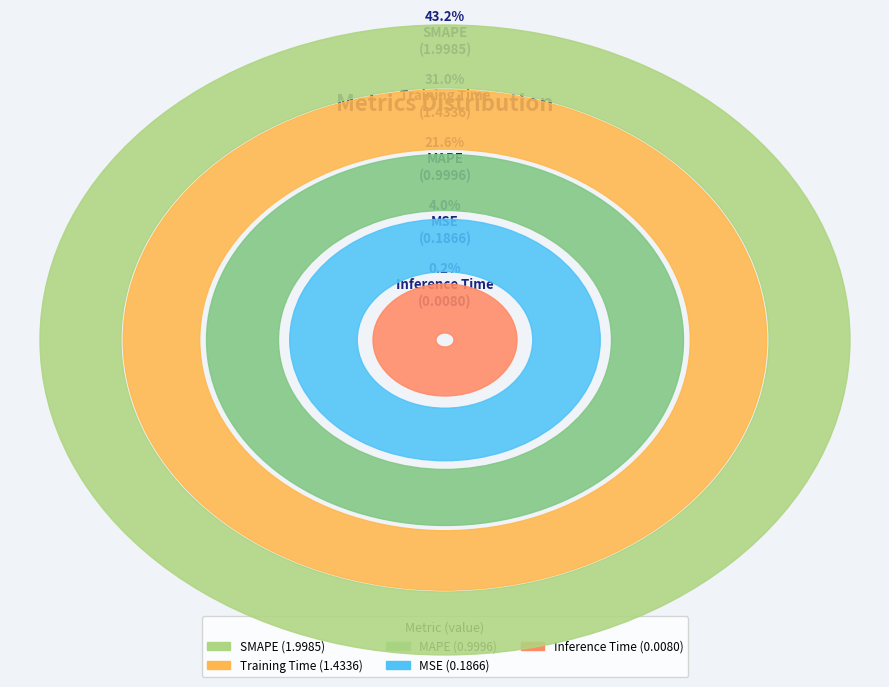

To the nearest percent, what is the average slice percentage?

20%